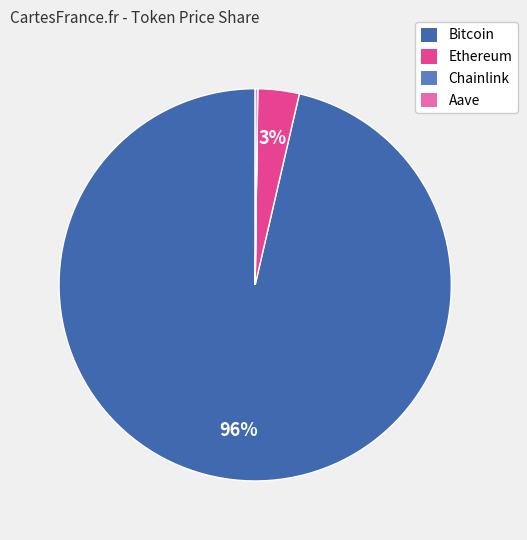

True or false: Ethereum accounts for 3% of the total.

True